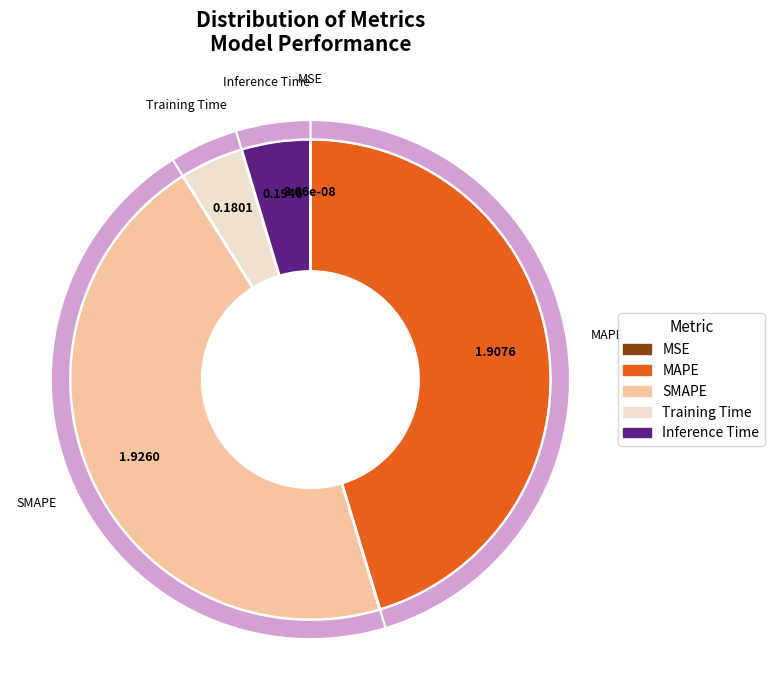

Which category has the biggest portion of the pie?

SMAPE